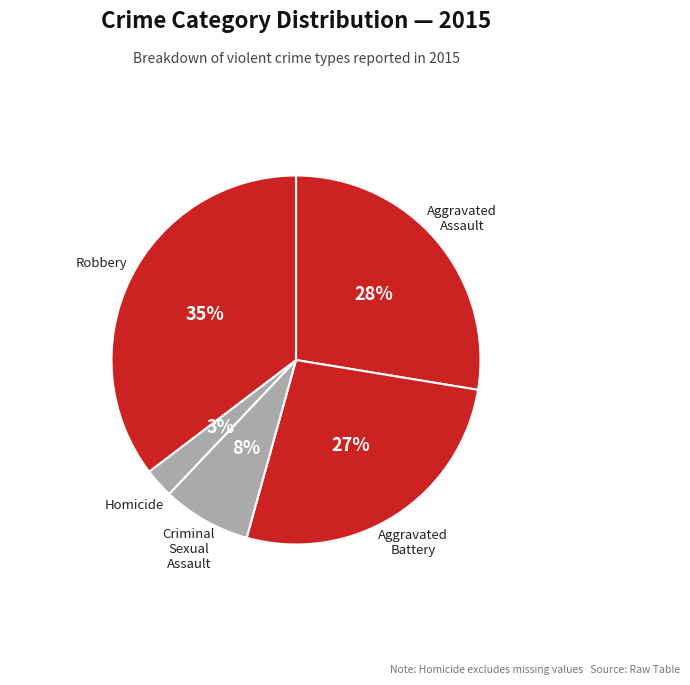

How many slices are in this pie chart?

5